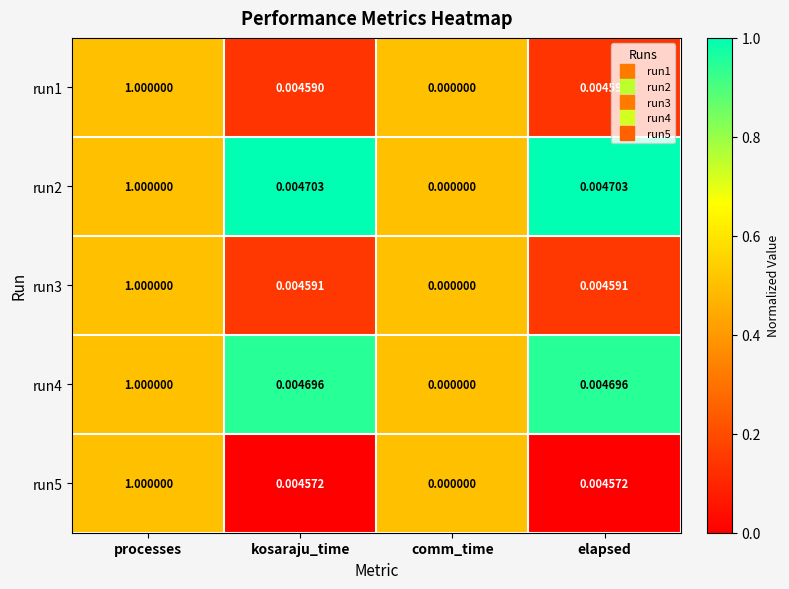

How many data points does each series have?

4